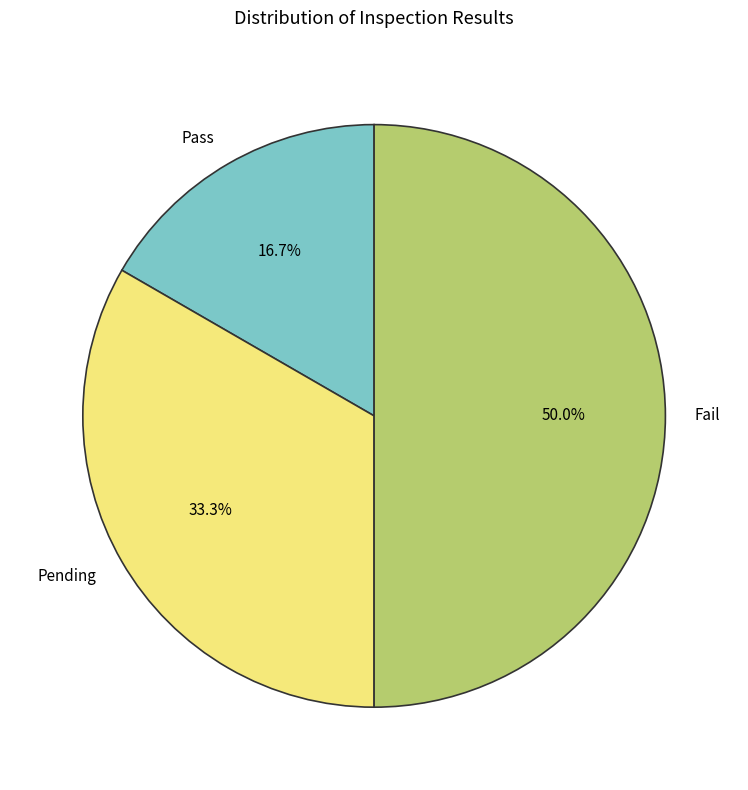

To the nearest percent, what is the difference between the largest and smallest slice percentages?

33%